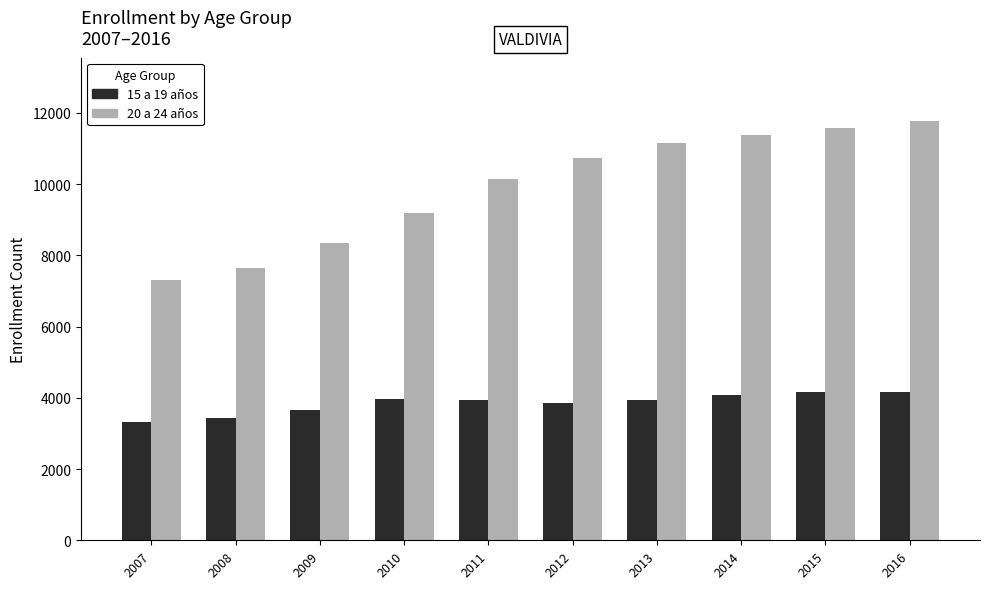

What is the difference between the highest and lowest values at 2015?

7420